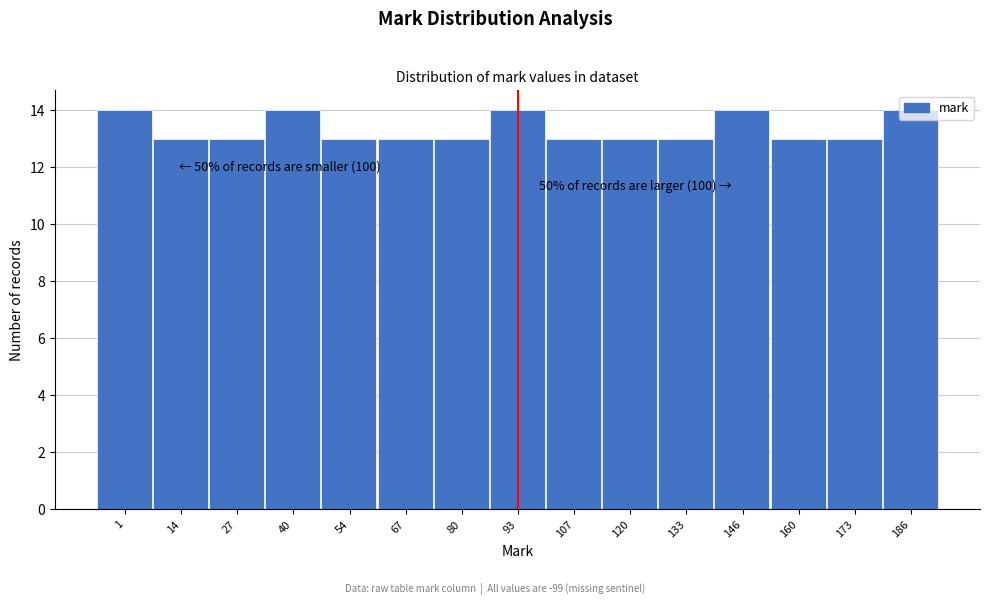

True or false: the data shows 13 at 54.

True